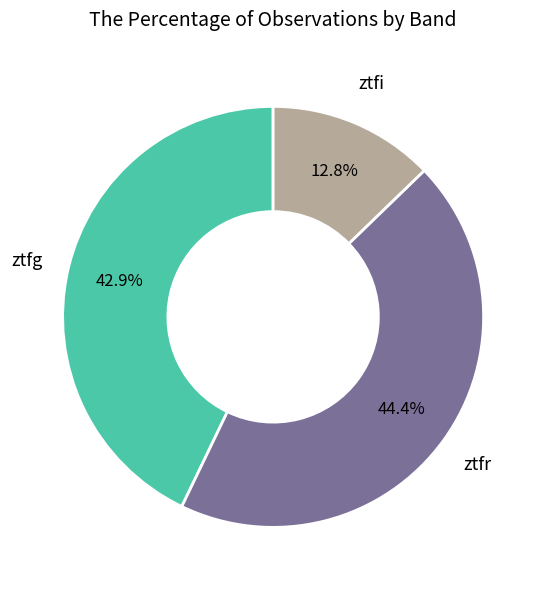

What percentage do ztfi and ztfr together represent?

57.1%